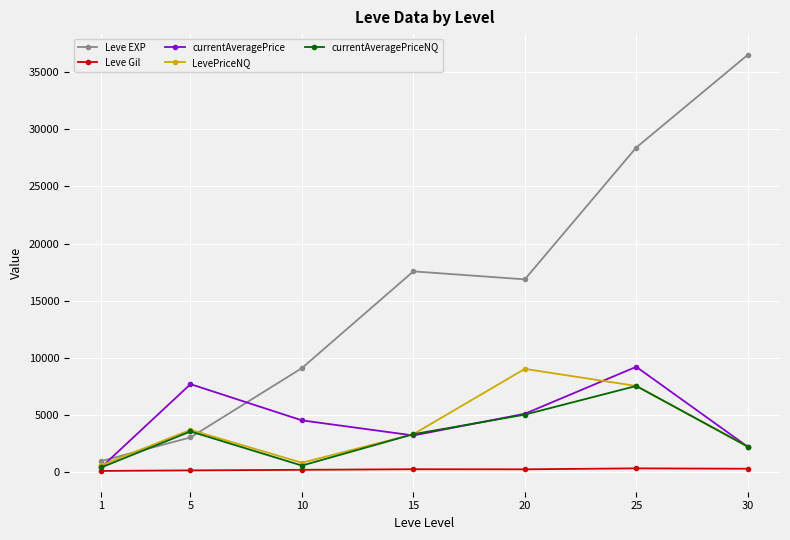

Which series has the widest spread of values?

Leve EXP